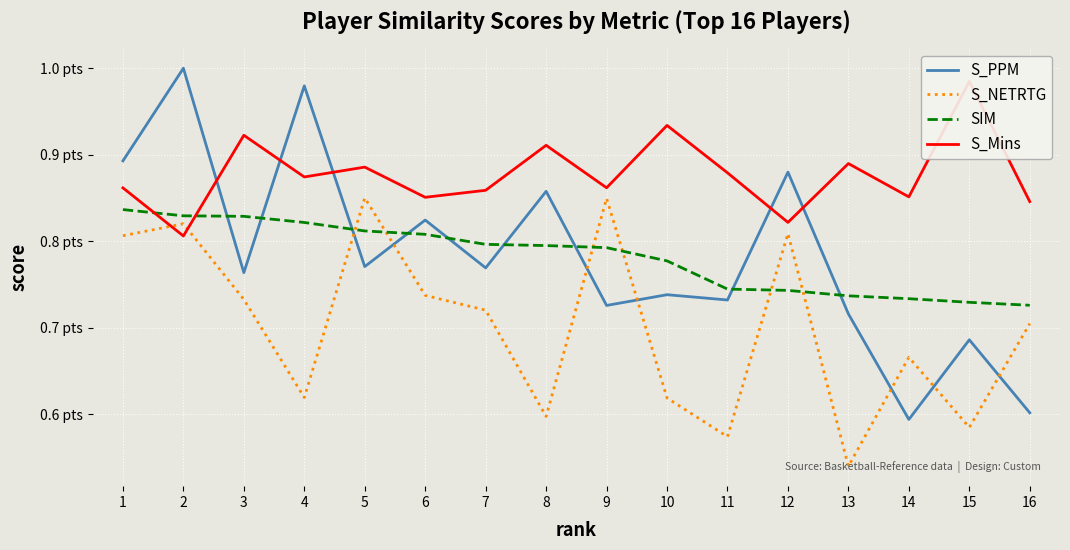

The value of S_PPM at 1 is 0.9. True or false?

True